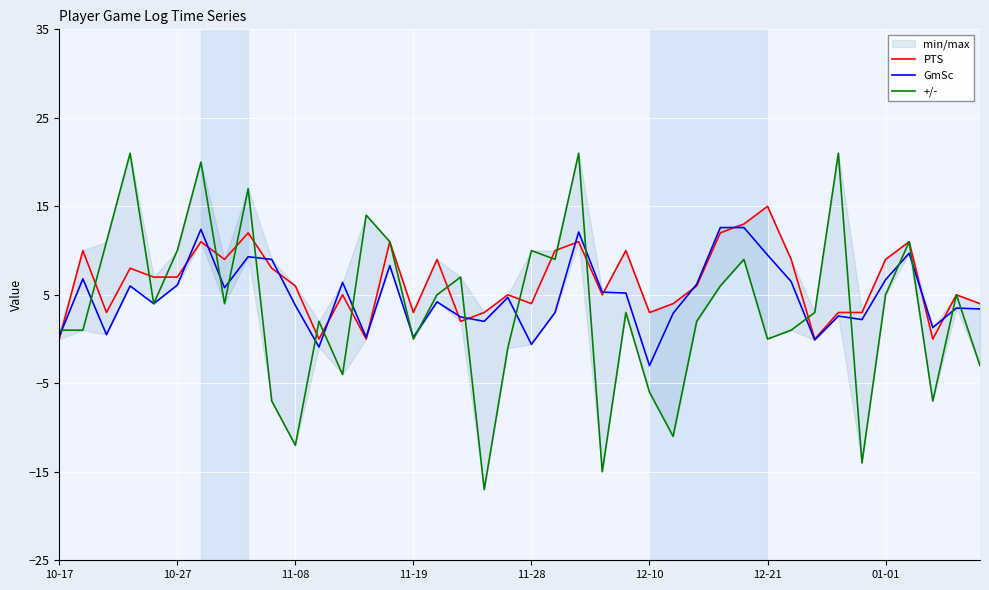

List the series in order of their peak value, lowest first.

GmSc, PTS, +/-